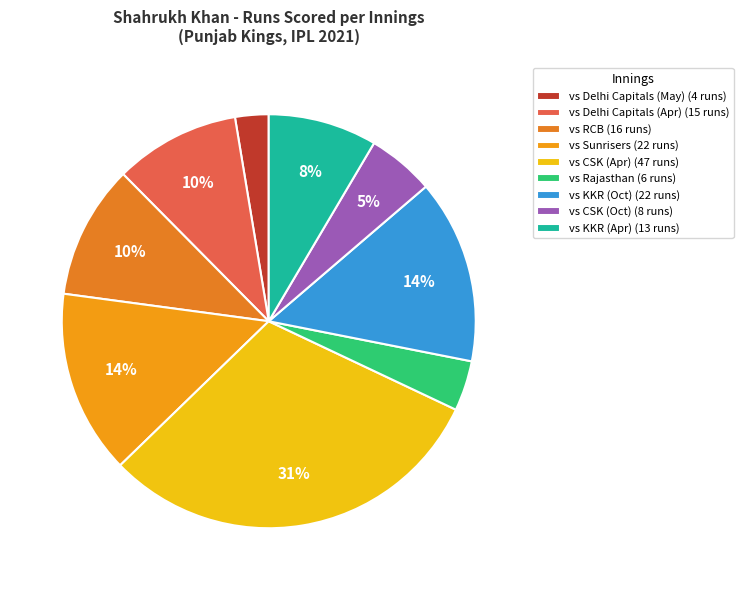

Count the number of slices in the pie.

9